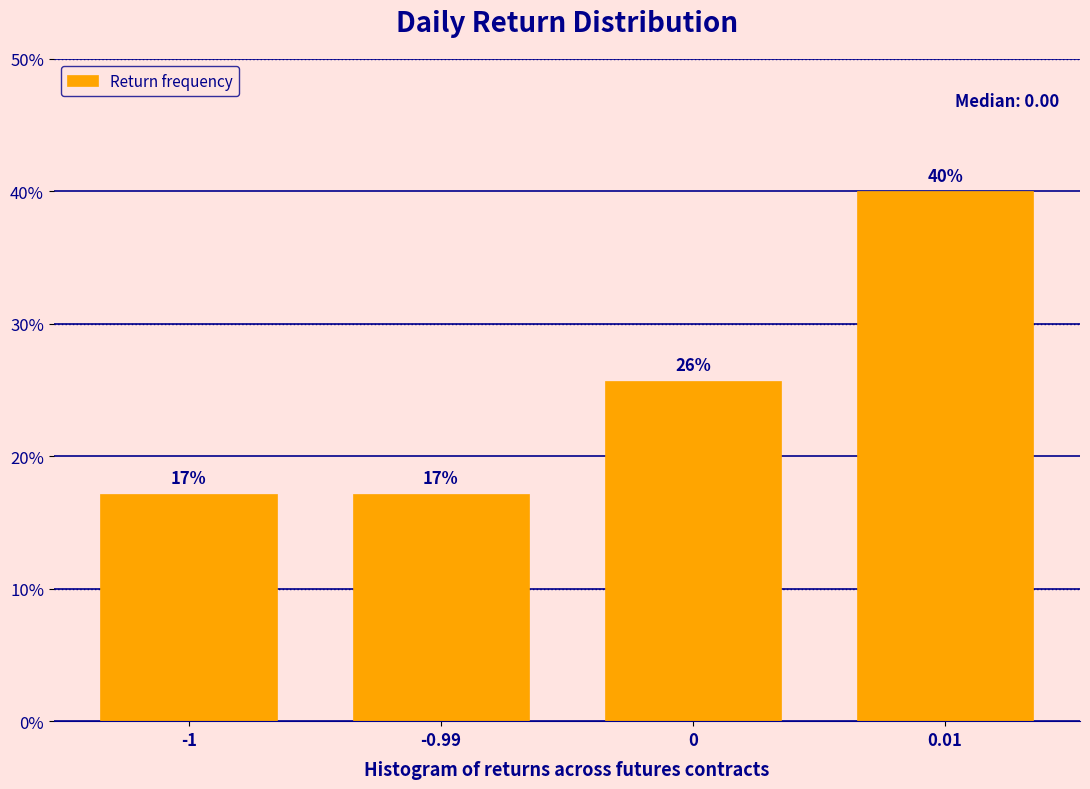

How many bars are there in total?

4